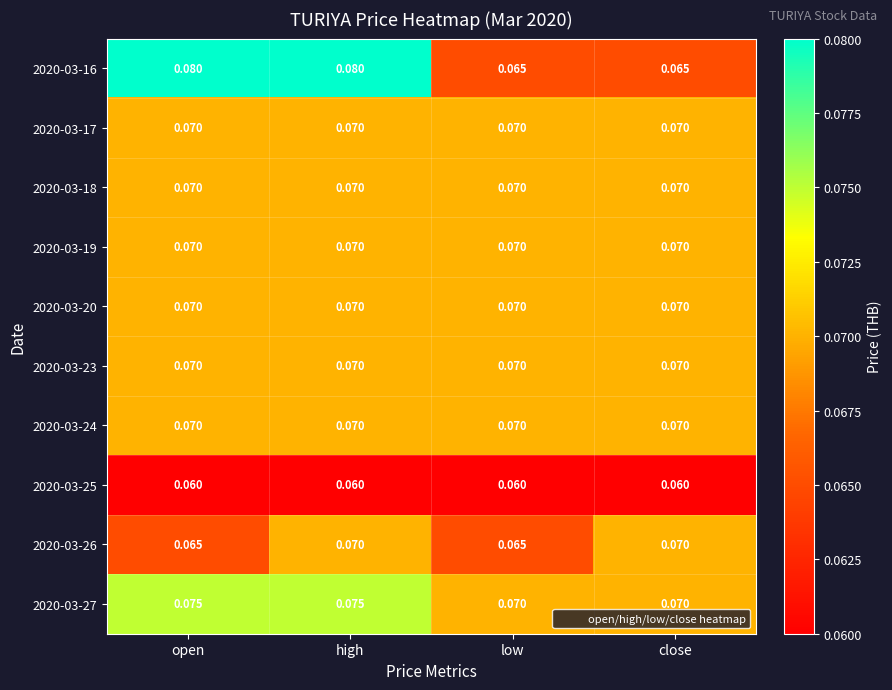

At which category is the sum across all series the highest?

high